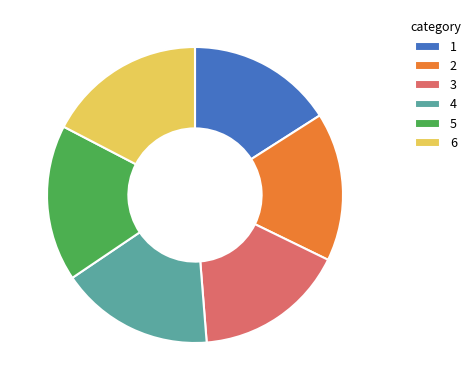

Combined, do 2 and 5 account for over 50%?

No